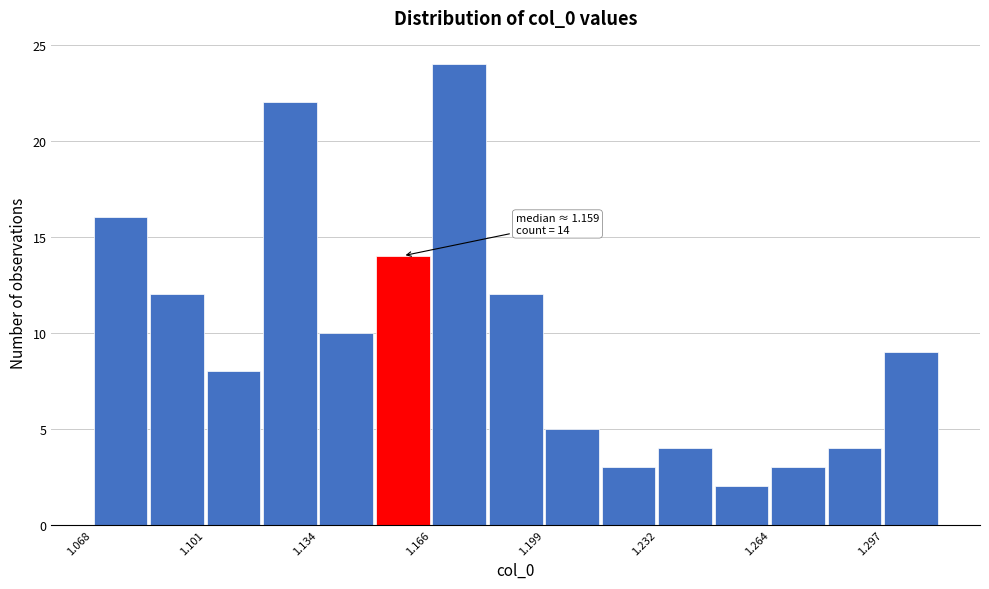

Around what value on the x-axis is the tallest bar? Give the approximate position of its centre, as read against the axis.

1.175